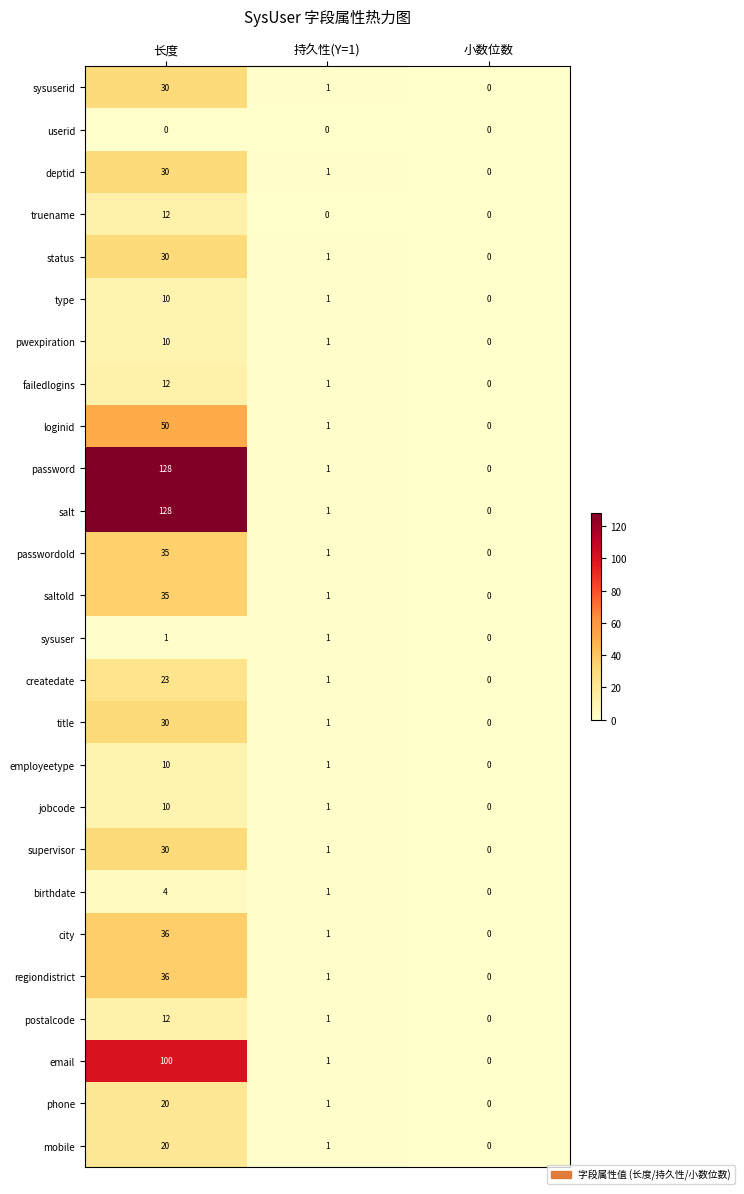

Rank the categories by createdate value from highest to lowest.

长度, 持久性(Y=1), 小数位数